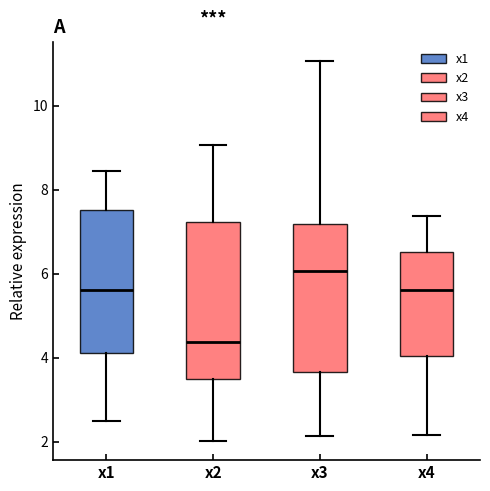

Reading left to right, transcribe this box plot: for each box, give where its median line is, the range the box spans, and where its two whiskers end, as read against the y-axis. The values are not printed on the chart, so give them approximately, as read against the axis.

x1: median 5.6, box 4.2 to 7.6, whiskers 2.4 to 8.4
x2: median 4.4, box 3.4 to 7.2, whiskers 2.0 to 9.0
x3: median 6.0, box 3.6 to 7.2, whiskers 2.2 to 11.0
x4: median 5.6, box 4.0 to 6.6, whiskers 2.2 to 7.4